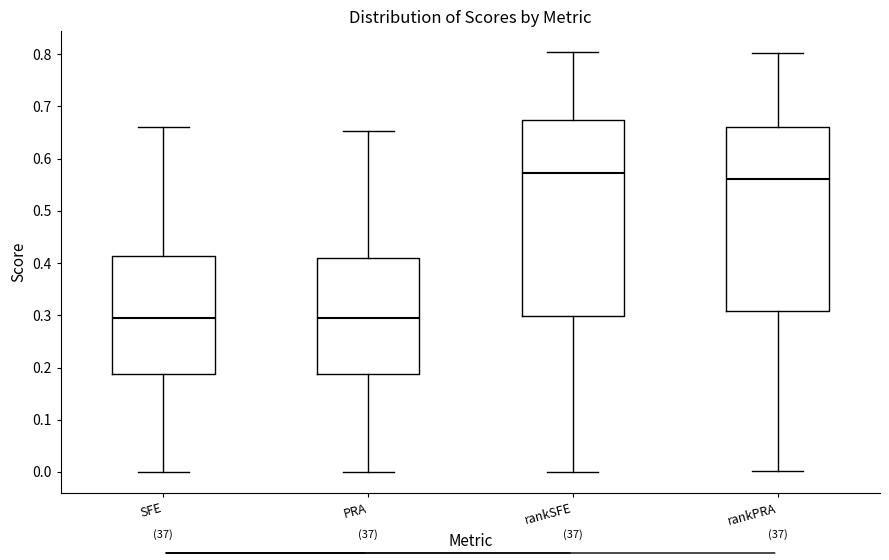

Reading left to right, read every box against the y-axis: the position of its median line, the range the box covers, and the ends of its whiskers. The values are not printed on the chart, so give them approximately, as read against the axis.

SFE: median 0.30, box 0.19 to 0.41, whiskers 0.00 to 0.66
PRA: median 0.29, box 0.19 to 0.41, whiskers 0.00 to 0.65
rankSFE: median 0.57, box 0.30 to 0.67, whiskers 0.00 to 0.80
rankPRA: median 0.56, box 0.31 to 0.66, whiskers 0.00 to 0.80